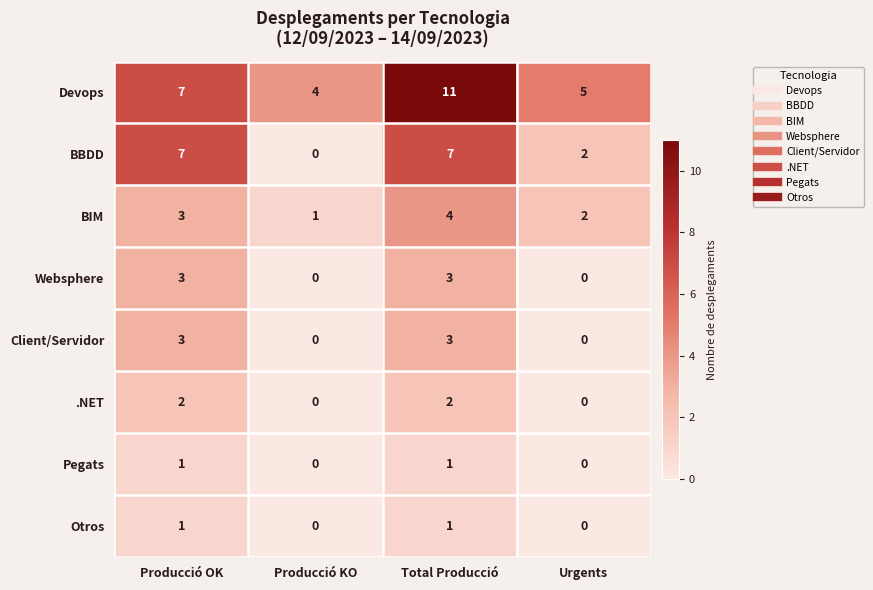

Is it true that Pegats equals -1 at Producció KO?

False